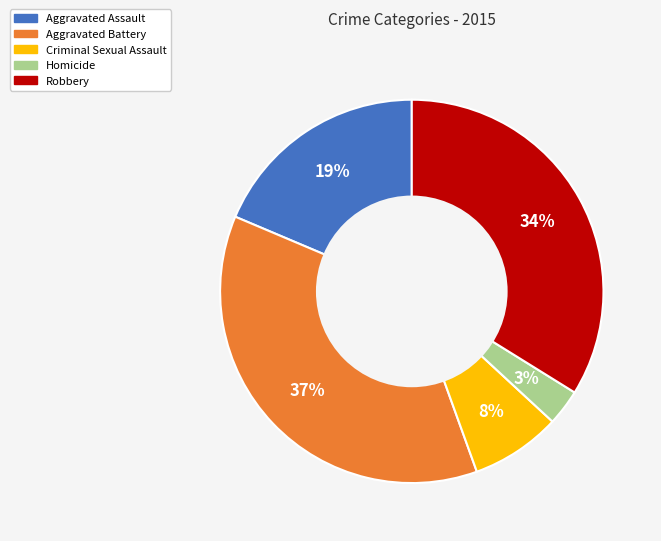

What is the ratio of the value at Criminal Sexual Assault to the value at Aggravated Battery?

0.2